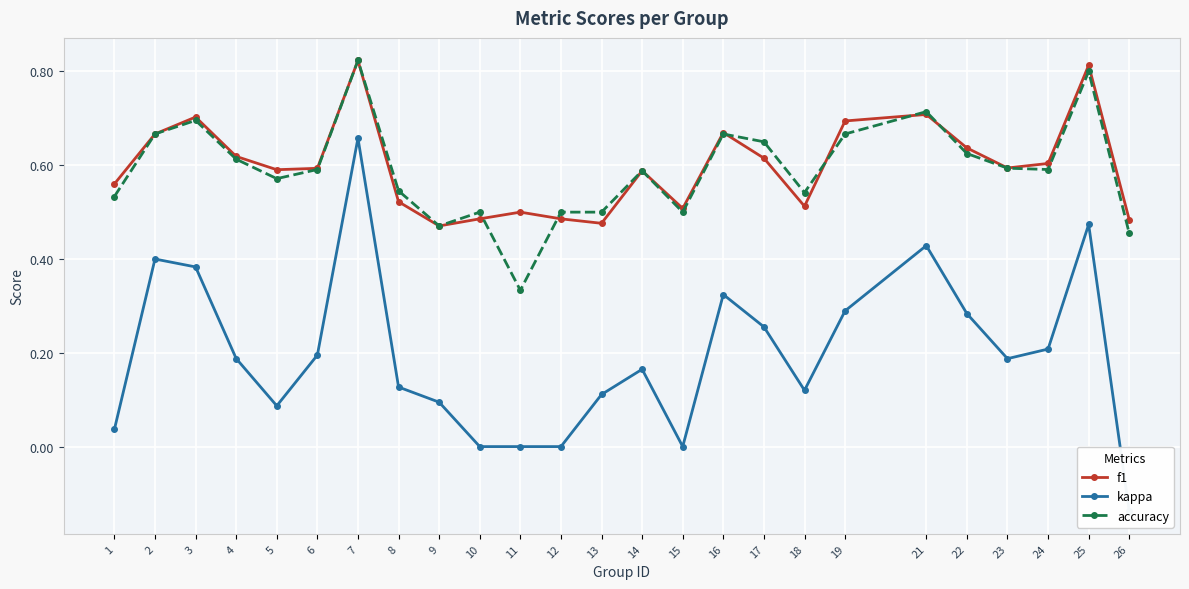

Is it true that accuracy equals 0.2 at 4?

False